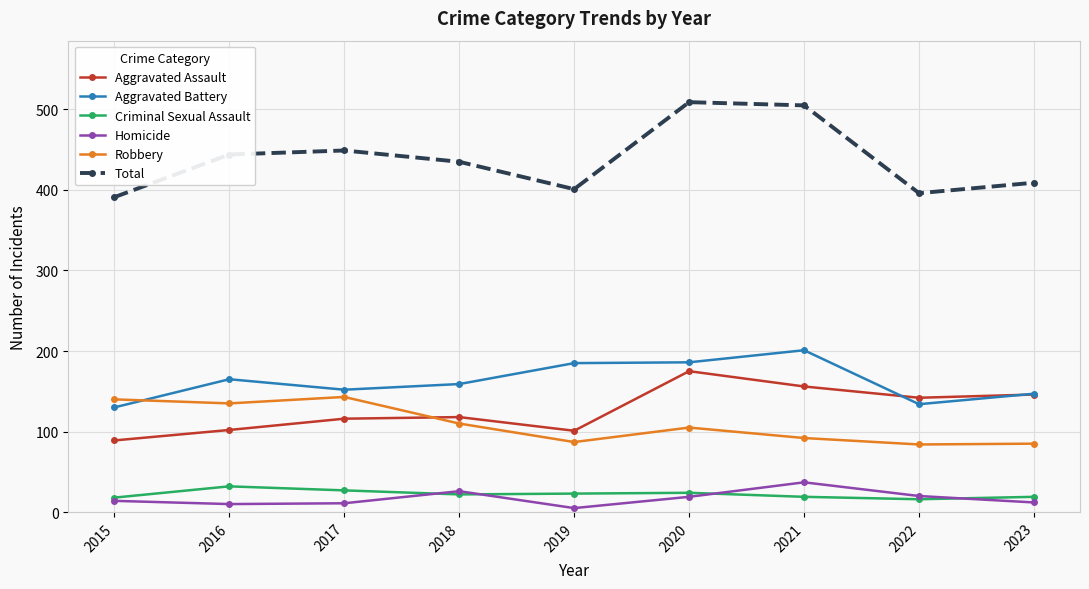

In Total, how many points are higher than both neighbors (excluding endpoints)?

2